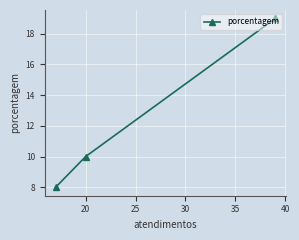

How many lines are shown in the chart?

1